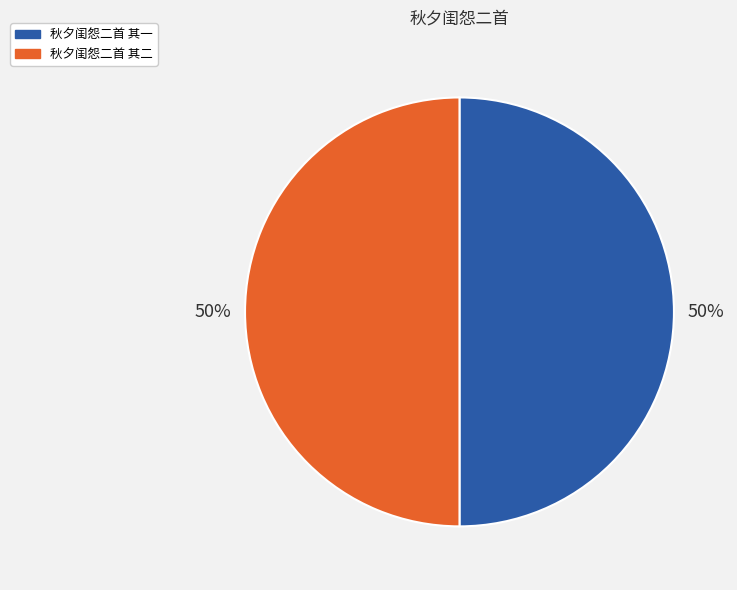

What percentage is the 秋夕闺怨二首 其二 slice, to the nearest percent?

50%